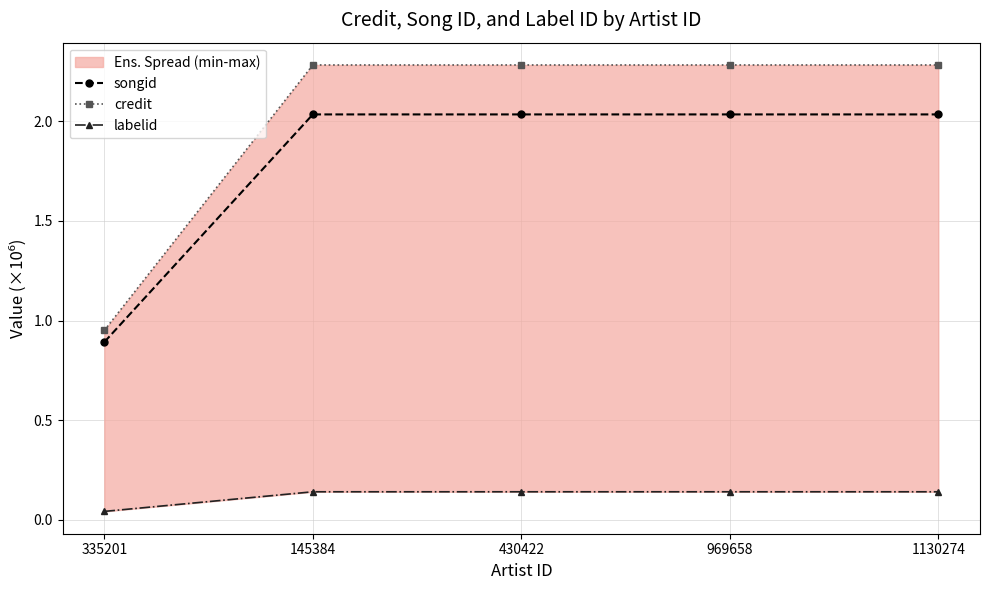

What is the average value of the songid series?

1.8